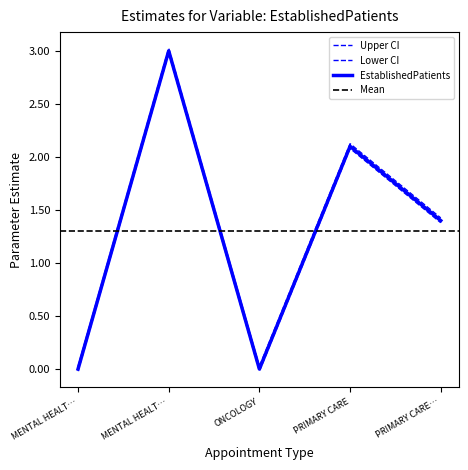

Reading left to right, extract all data points from this chart.

0.0	3.0	0.0	2.1	1.4